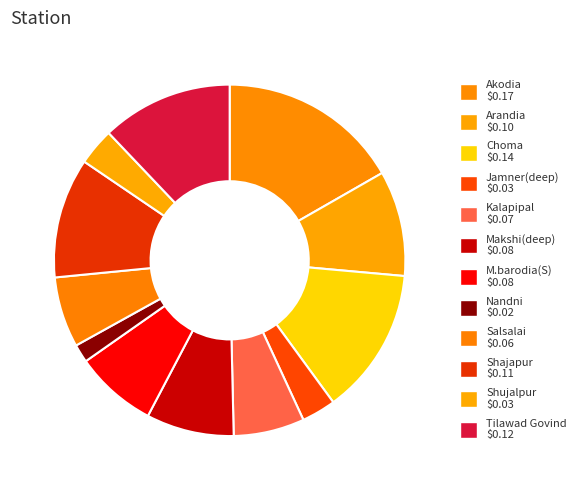

Does Shujalpur represent more than half of the total?

No